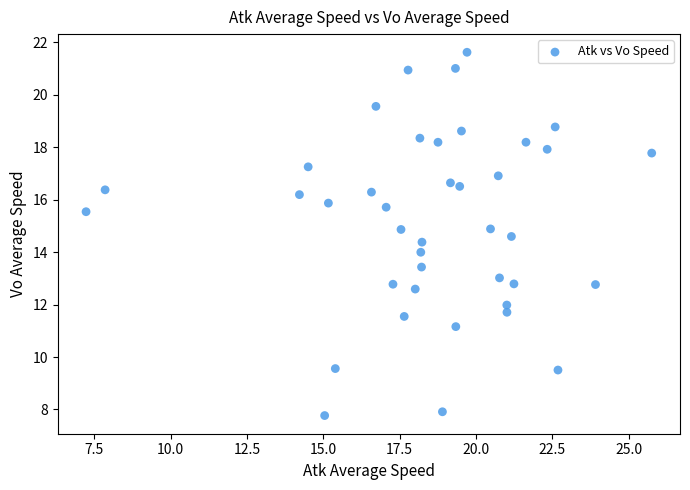

What is the range of X values (max minus min)?

18.5